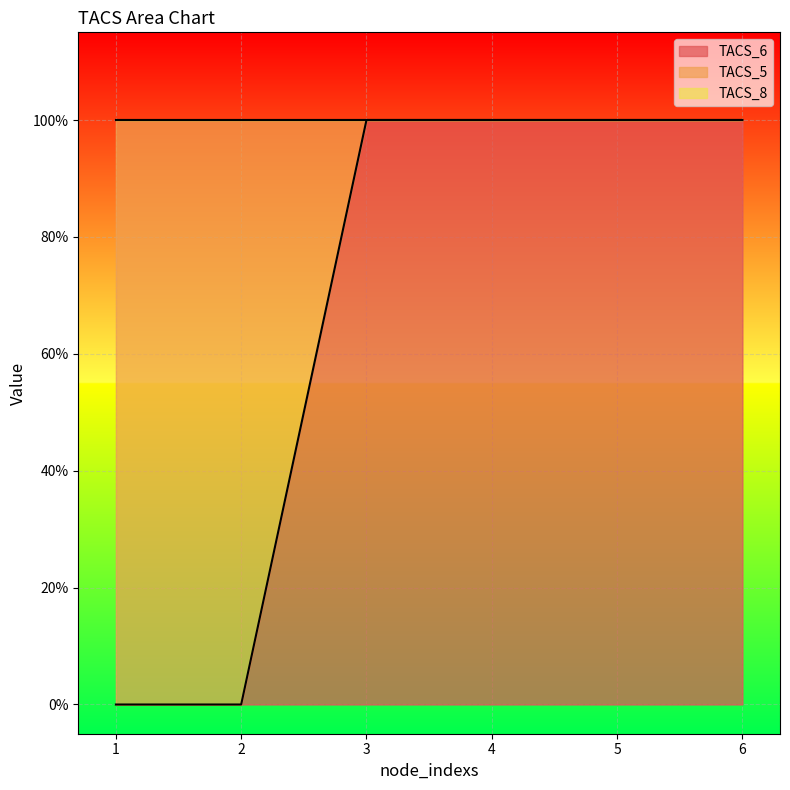

What is the difference between the TACS_5 values at 5 and 2?

1